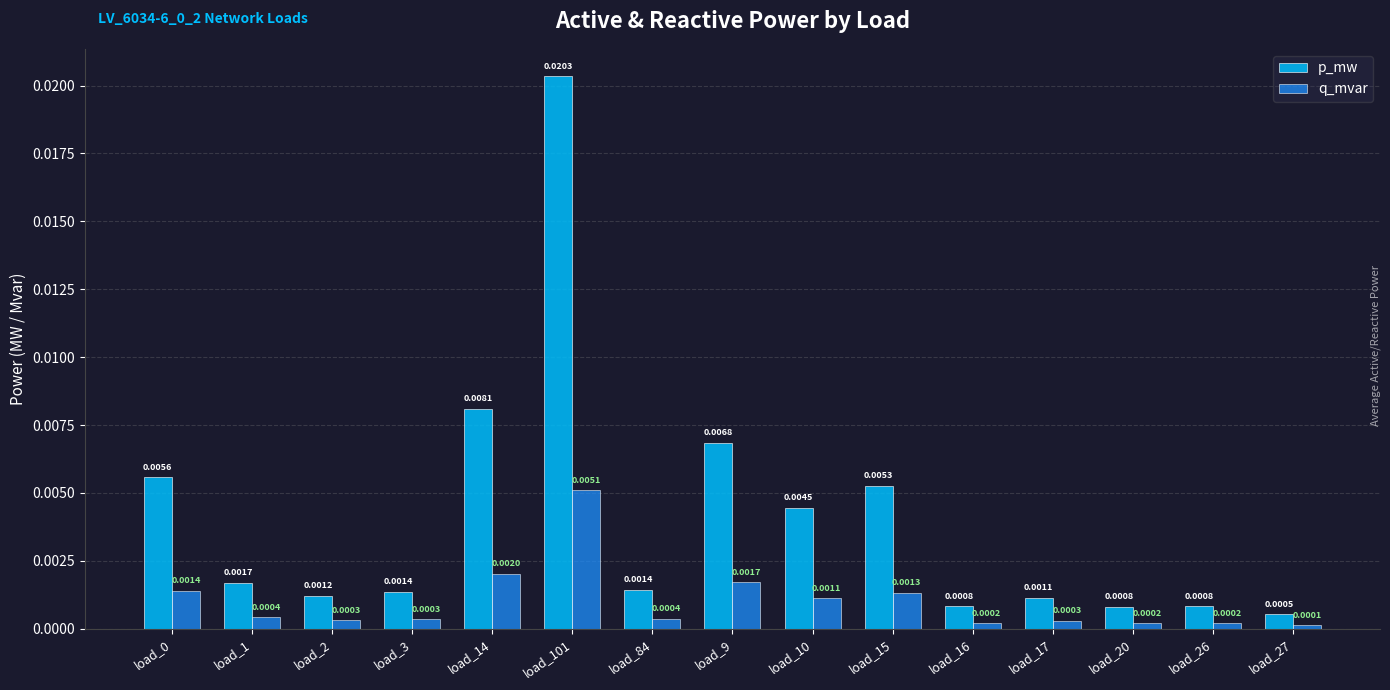

How many categories are shown in the chart?

15